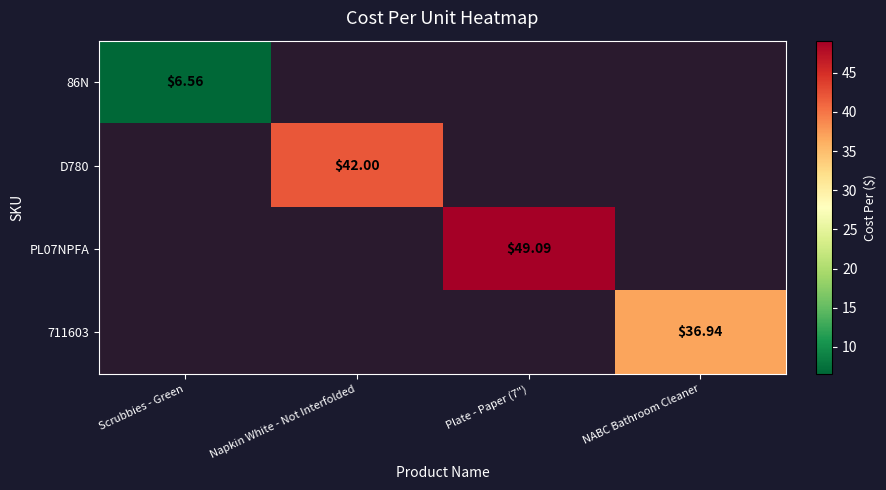

How many categories are shown in the chart?

4